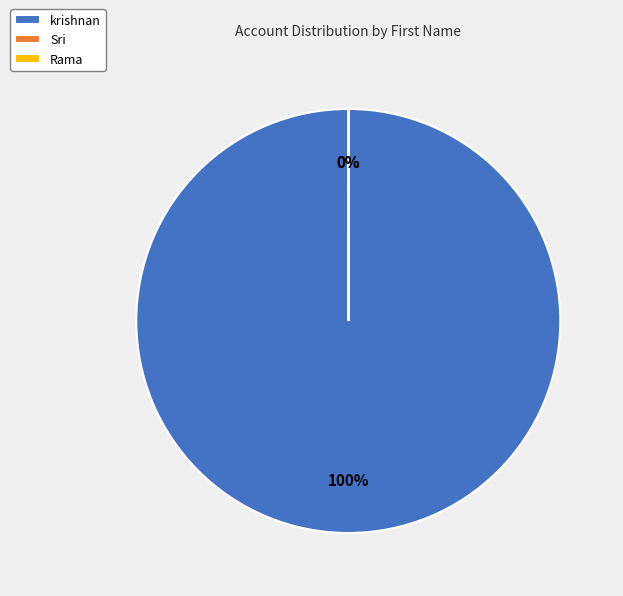

Is there any slice that represents more than half of the pie?

Yes